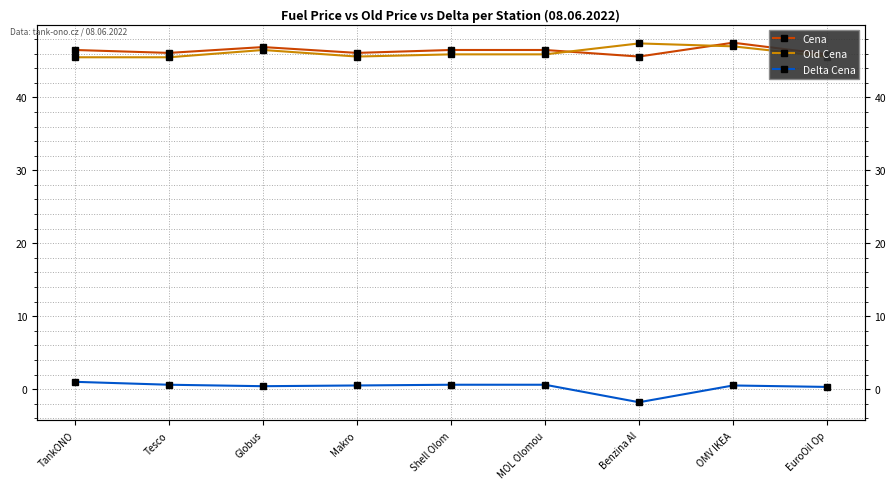

How many interior local valleys does the Cena series have?

3